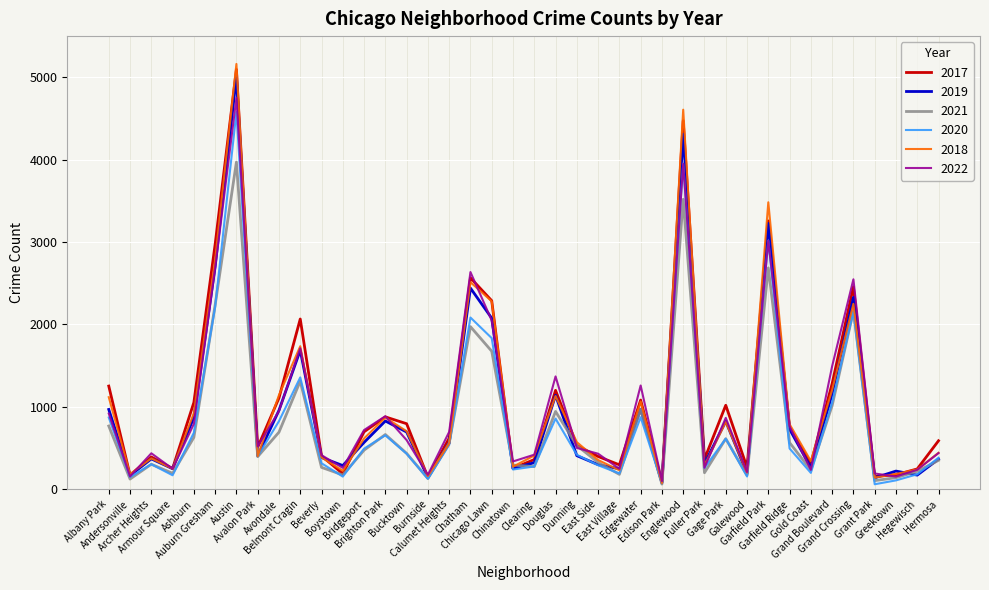

Is it true that 2021 equals 448 at Clearing?

False